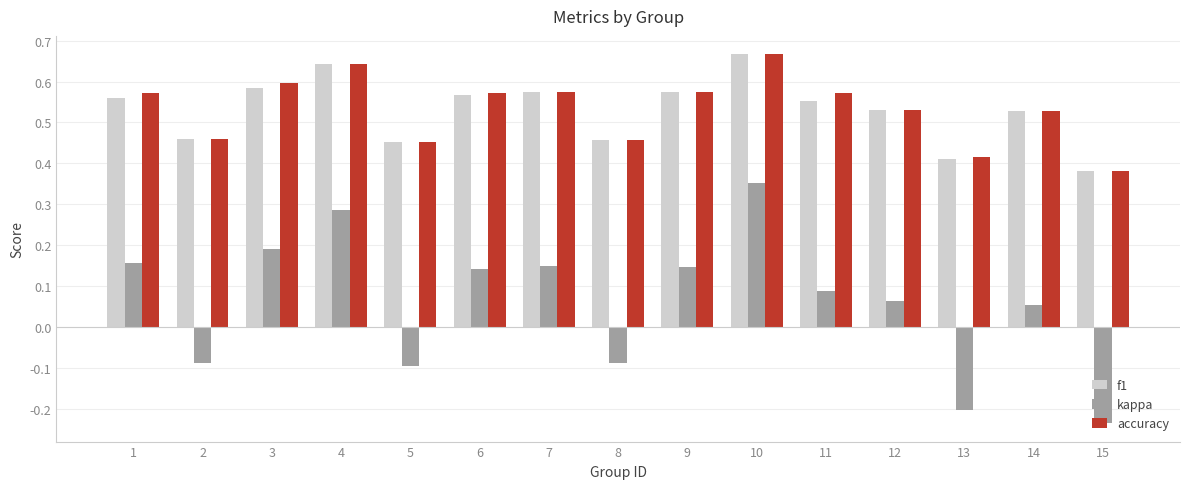

What is the total value across all series at 3?

1.4